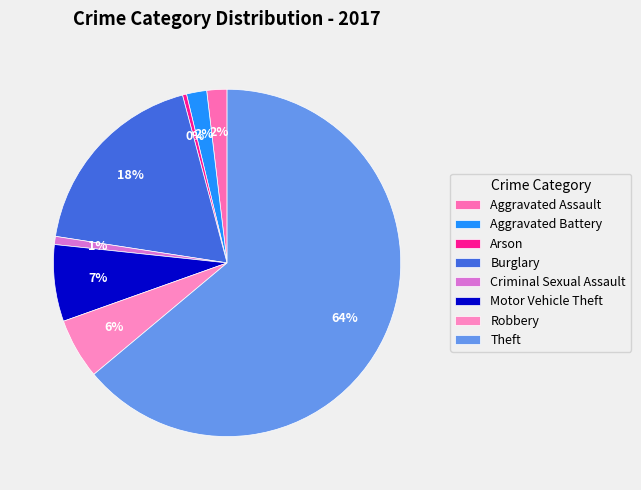

To the nearest percent, what is the average slice percentage?

12%